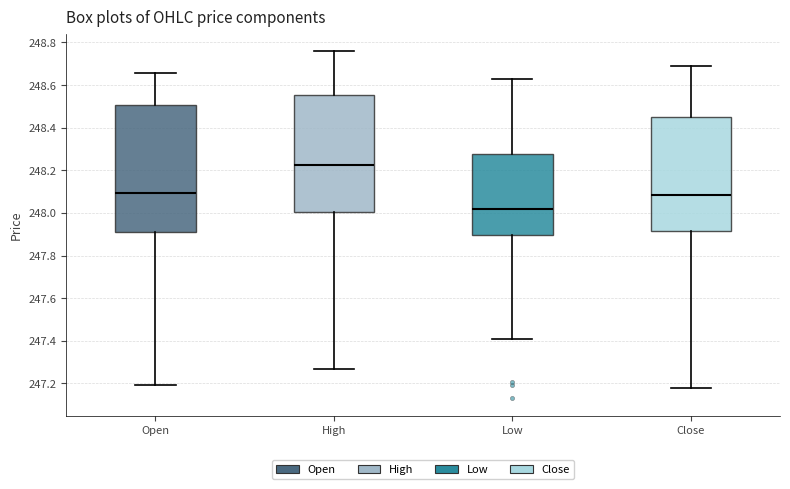

Reading left to right, read every box against the y-axis: the position of its median line, the range the box covers, and the ends of its whiskers. The values are not printed on the chart, so give them approximately, as read against the axis.

Open: median 248.10, box 247.92 to 248.50, whiskers 247.20 to 248.66
High: median 248.22, box 248.00 to 248.56, whiskers 247.28 to 248.76
Low: median 248.02, box 247.90 to 248.28, whiskers 247.42 to 248.64
Close: median 248.08, box 247.92 to 248.46, whiskers 247.18 to 248.70